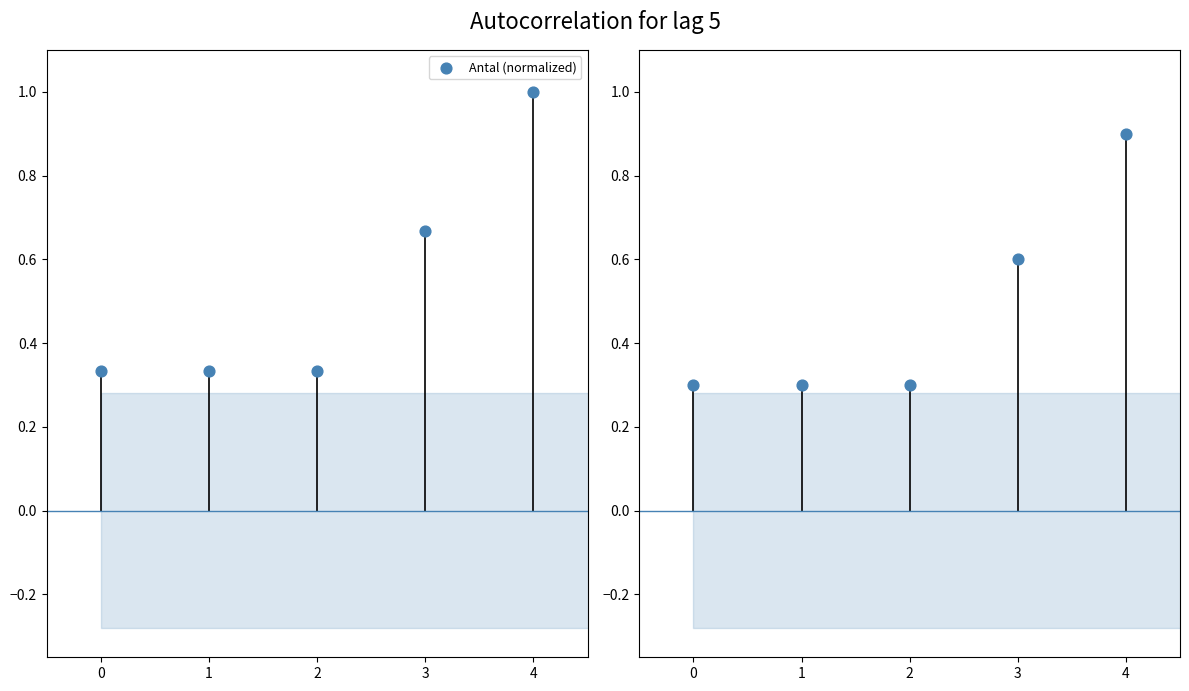

Which has a higher value, 1 or 2?

1